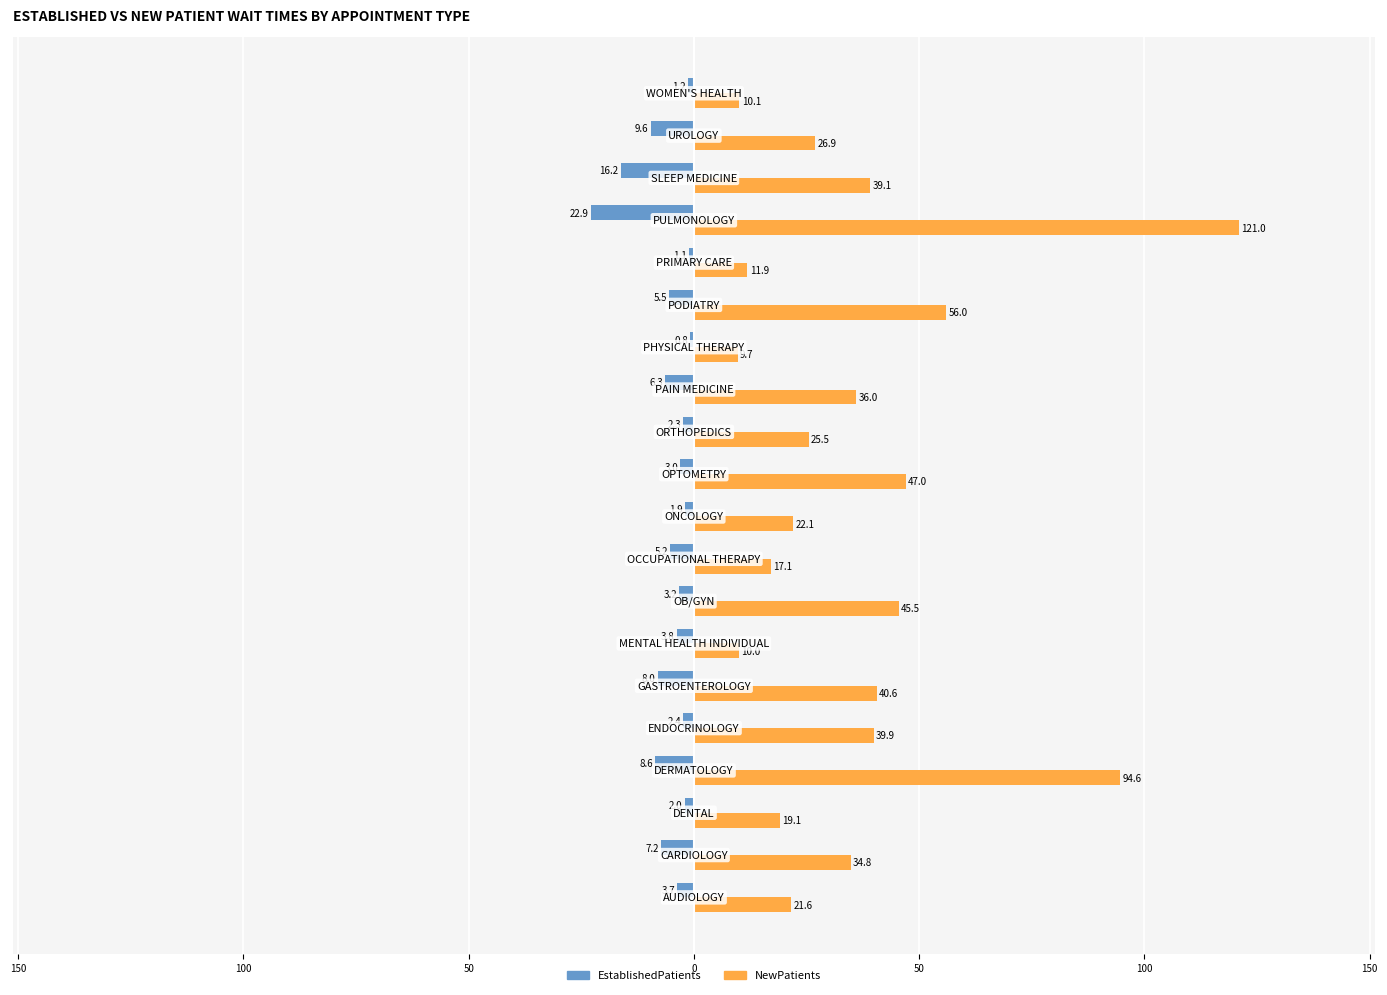

Reading left to right, what are all the values shown in this chart?

EstablishedPatients: -3.7	-7.2	-2.0	-8.6	-2.4	-8.0	-3.8	-3.2	-5.2	-1.9	-3.0	-2.3	-6.3	-0.8	-5.5	-1.1	-22.9	-16.2	-9.6	-1.2
NewPatients: 21.6	34.8	19.1	94.6	39.9	40.6	10.0	45.5	17.1	22.1	47.0	25.5	36.0	9.7	56.0	11.9	121.0	39.1	26.9	10.1